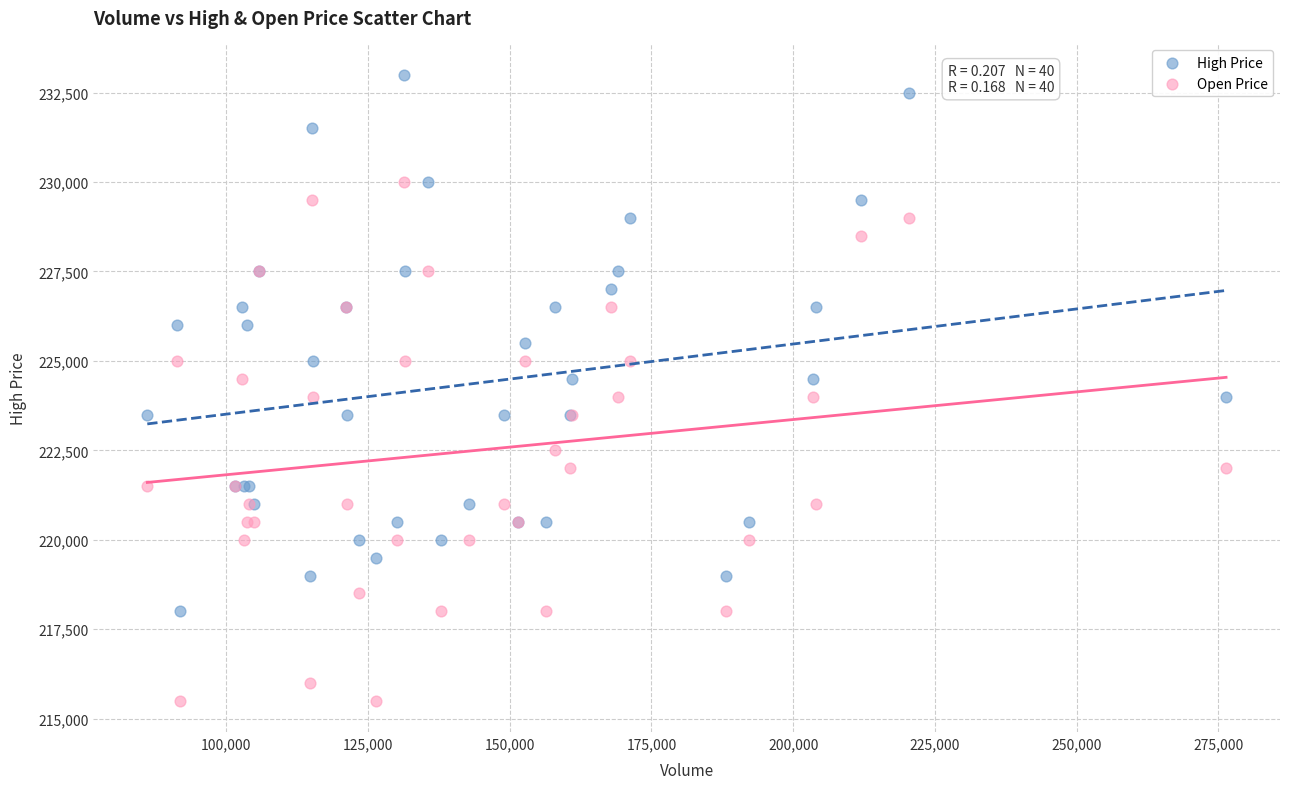

Which series contains the highest Y value?

High Price